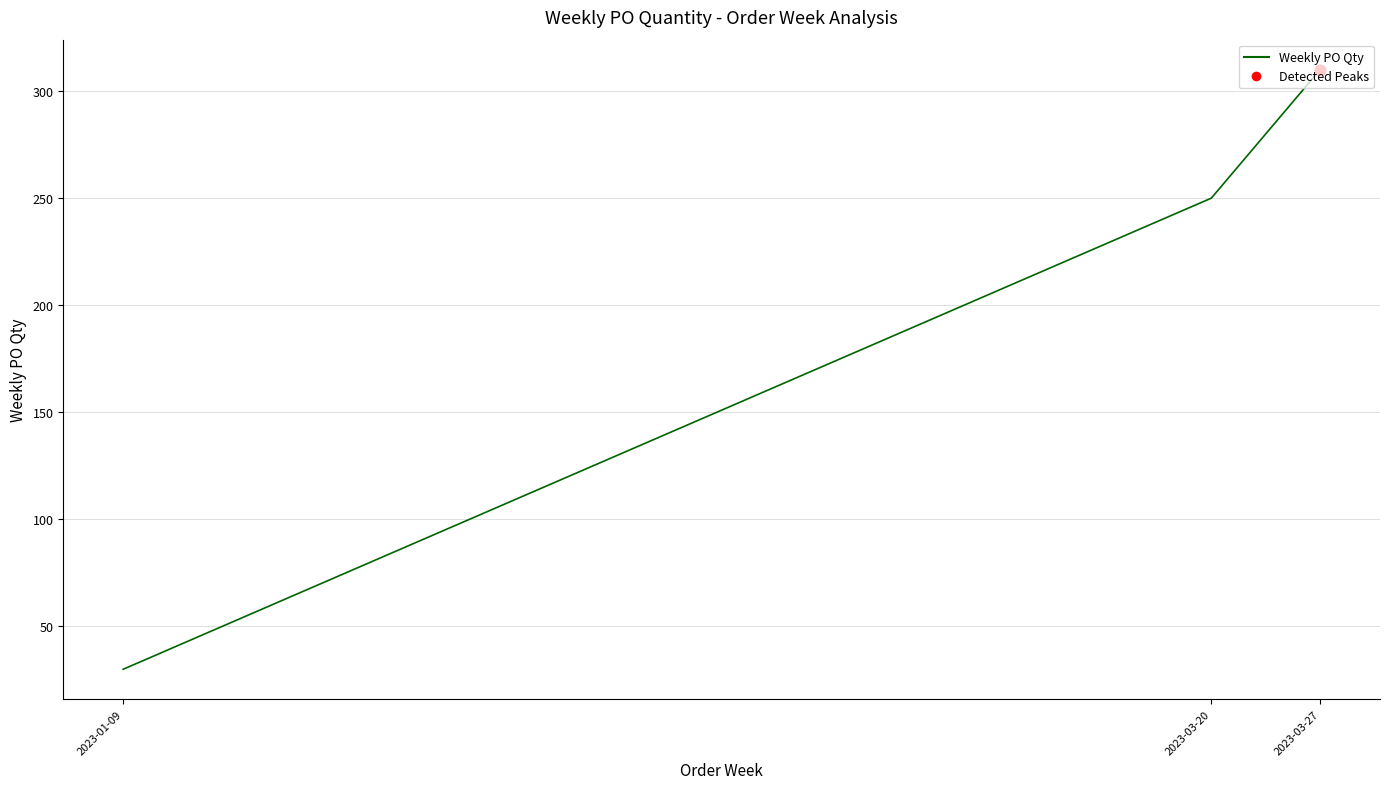

Which has a higher value, 2023-03-27 or 2023-01-09?

2023-03-27